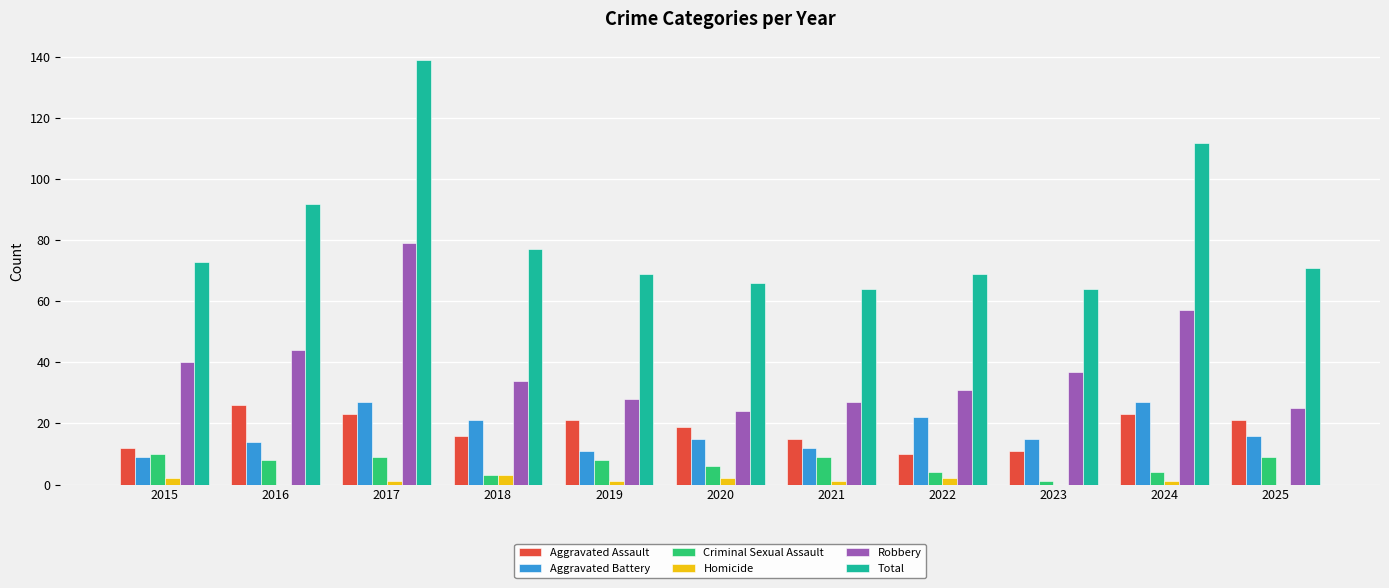

Which series changed the most between 2018 and 2024?

Total